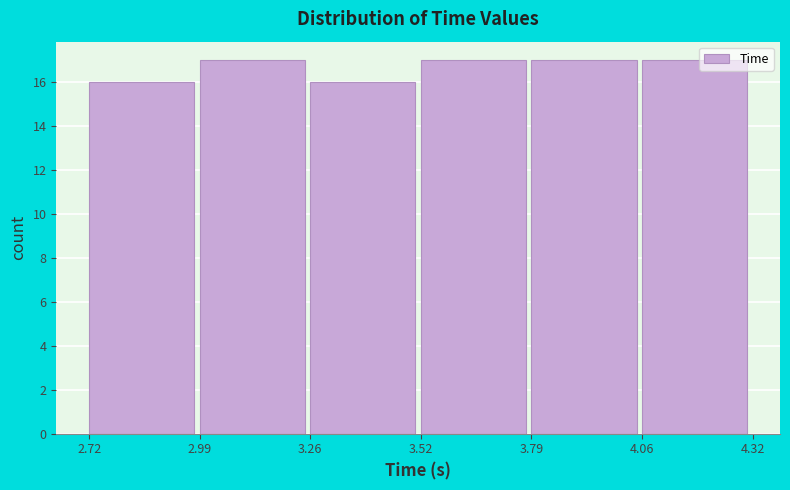

Reading left to right, list every bar in this chart as the range it spans on the x-axis followed by its height. The values are not printed on the chart, so give them approximately, as read against the axis.

2.72 to 2.99: 16
2.99 to 3.26: 17
3.26 to 3.52: 16
3.52 to 3.79: 17
3.79 to 4.06: 17
4.06 to 4.32: 17